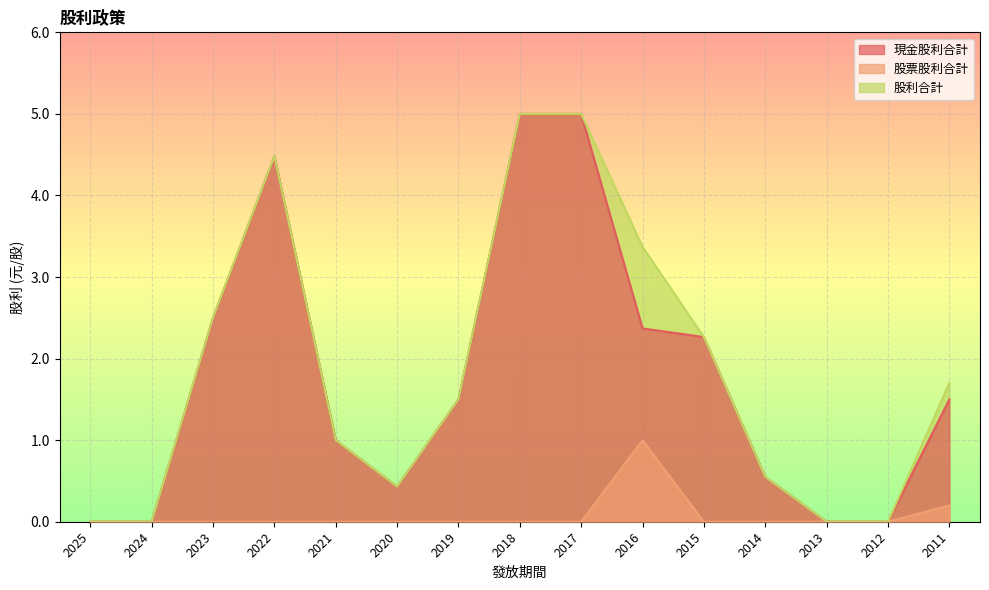

Does the chart display data point markers on the line(s)?

No